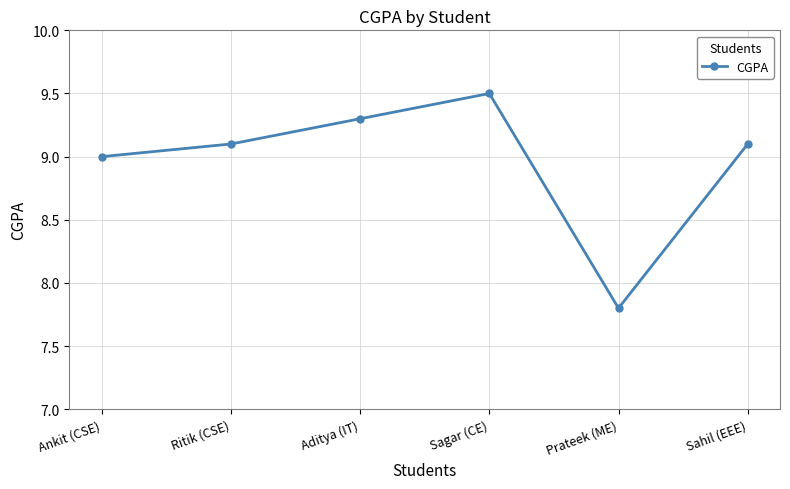

Which has a higher value, Sahil (EEE) or Aditya (IT)?

Aditya (IT)